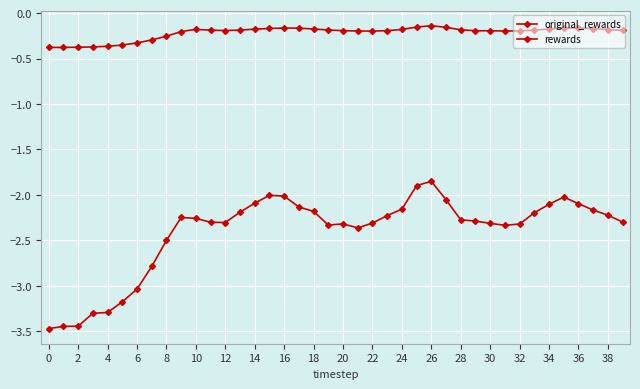

Count the number of data series in this chart.

2